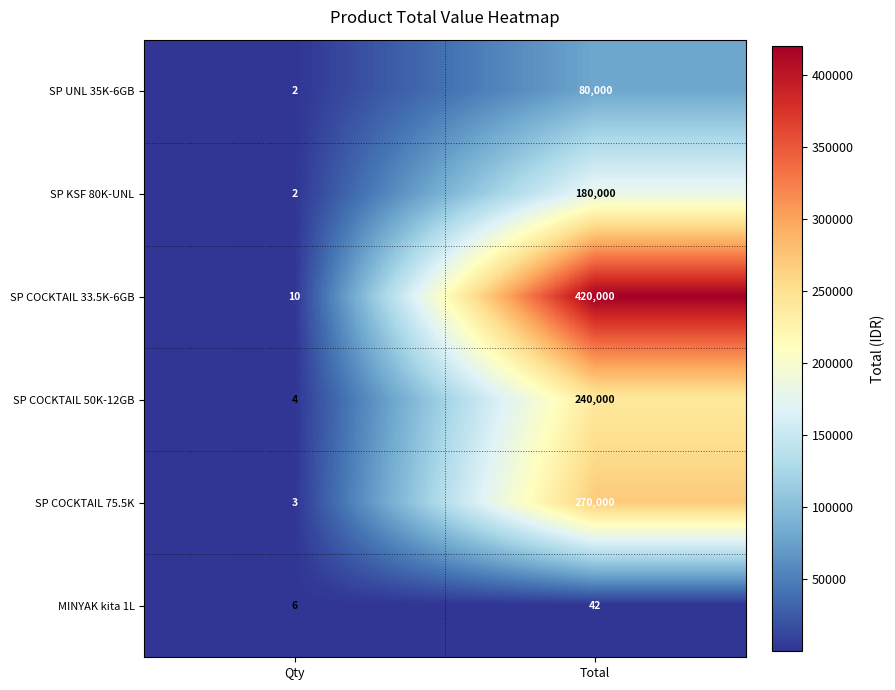

The value of MINYAK kita 1L at Qty is 3. True or false?

False